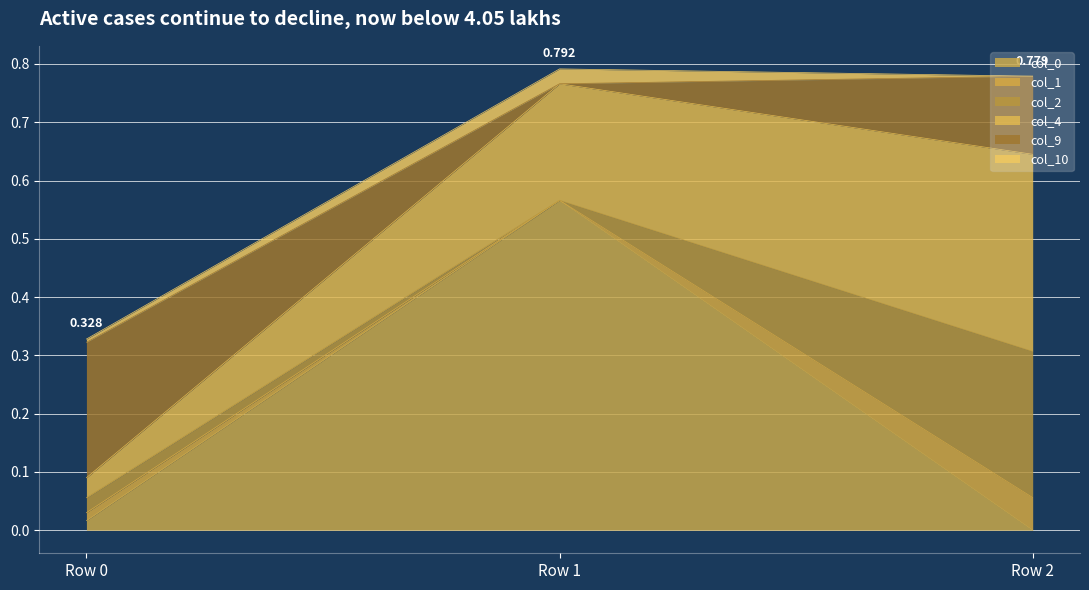

Reading right to left, list all the values displayed in this chart.

col_0: Row 2=-0.0	Row 1=0.6	Row 0=0.0
col_1: Row 2=0.1	Row 1=-0.0	Row 0=0.0
col_2: Row 2=0.3	Row 1=-0.0	Row 0=0.0
col_4: Row 2=0.3	Row 1=0.2	Row 0=0.0
col_9: Row 2=0.1	Row 1=-0.0	Row 0=0.2
col_10: Row 2=-0.0	Row 1=0.0	Row 0=0.0